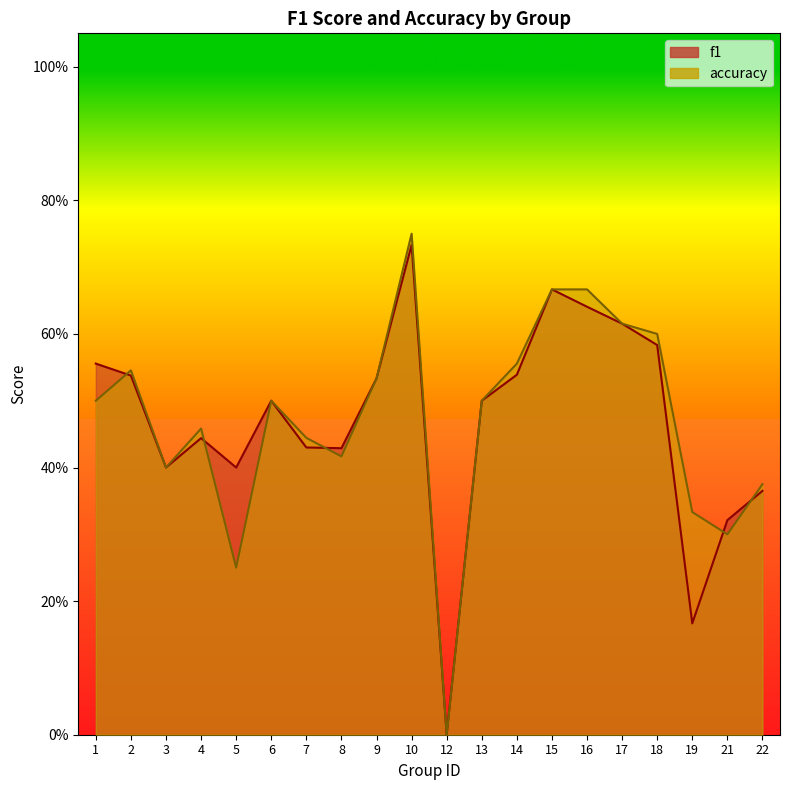

How many data points in accuracy are above 0?

19